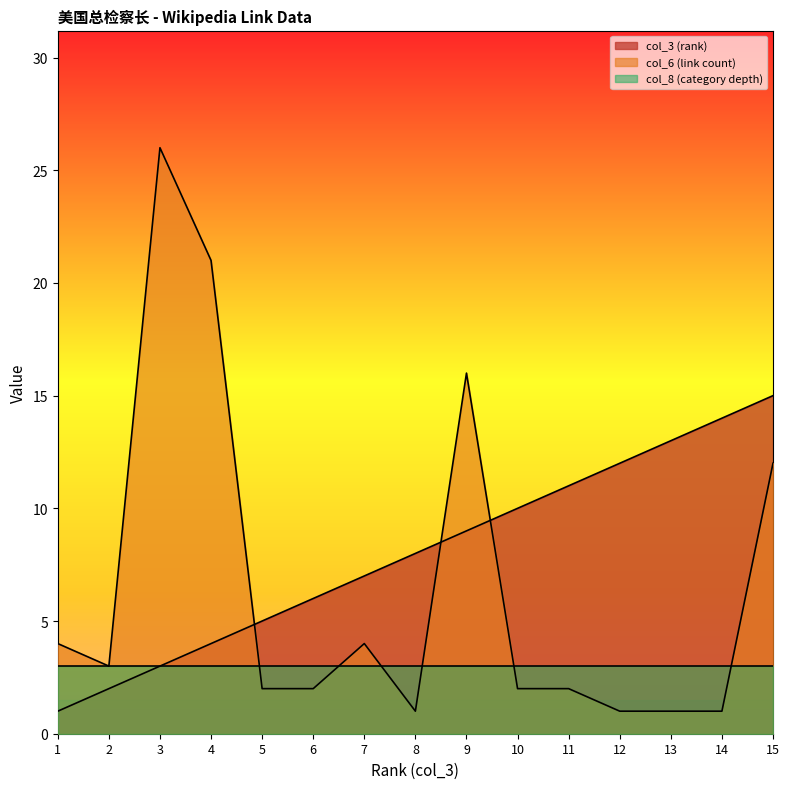

What is the sum of all col_6 (link count) values?

98